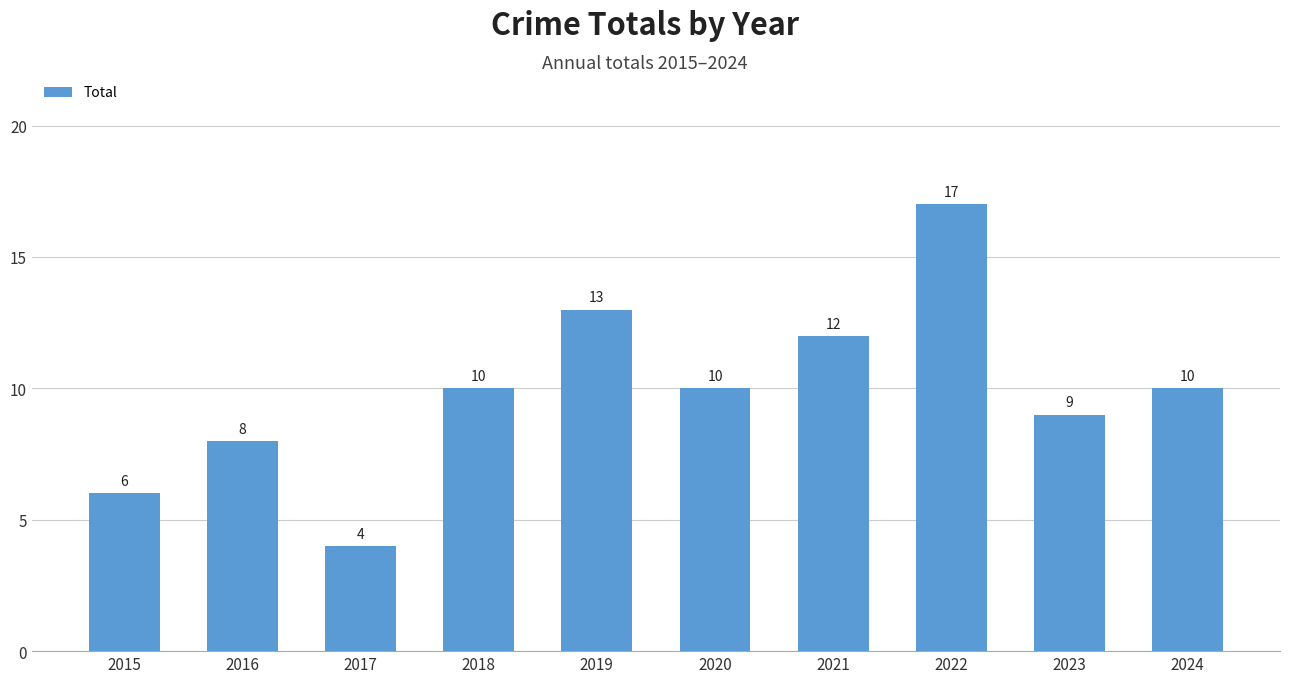

At which category does the chart reach its minimum across all series?

2017